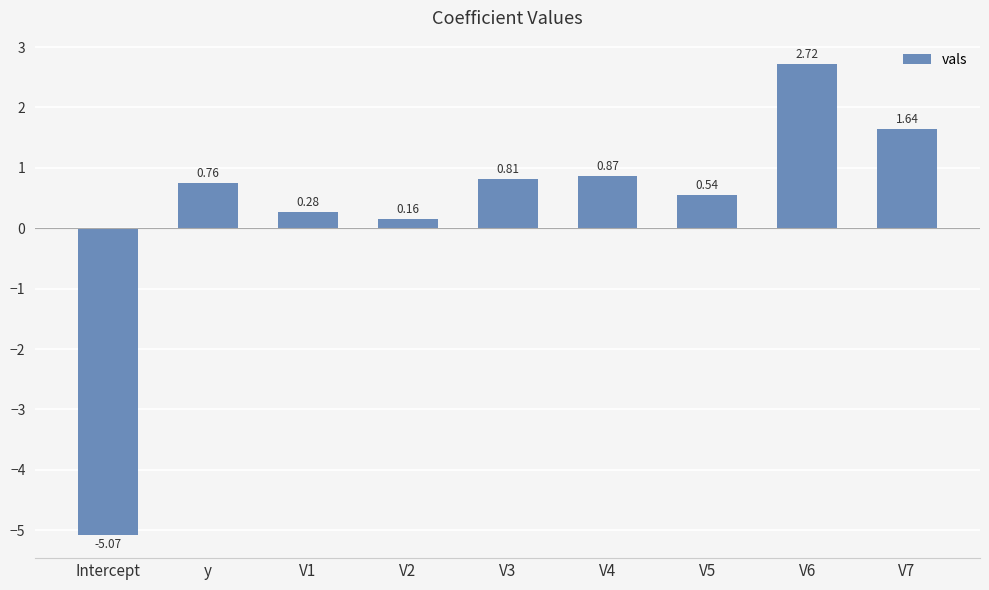

At which label does the data first exceed 0?

y